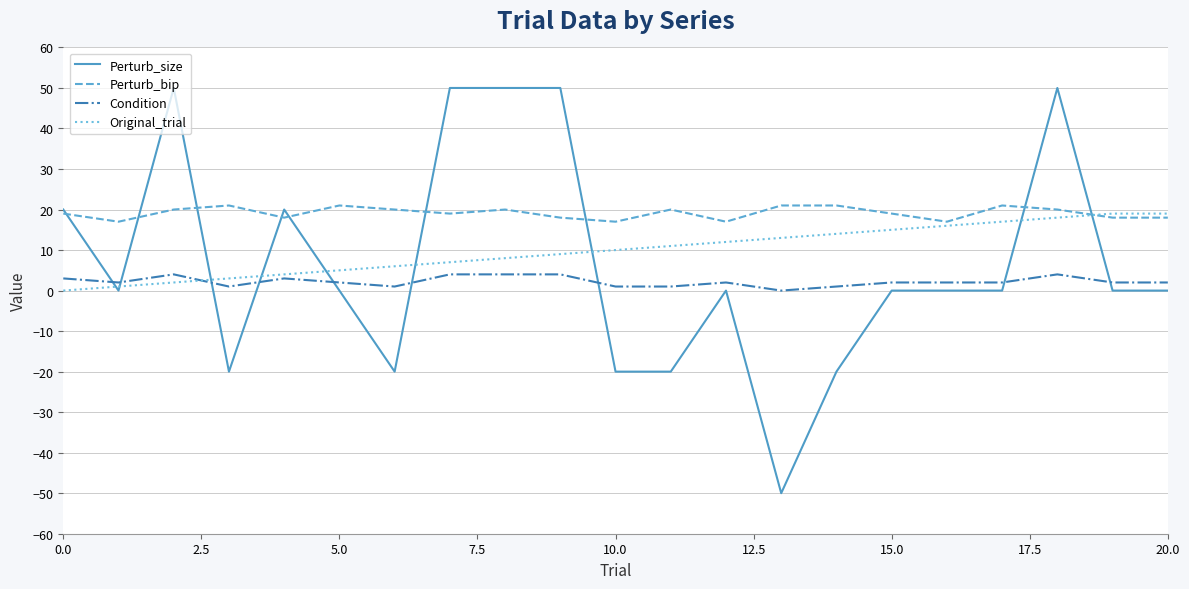

Which series has the widest spread of values?

Perturb_size